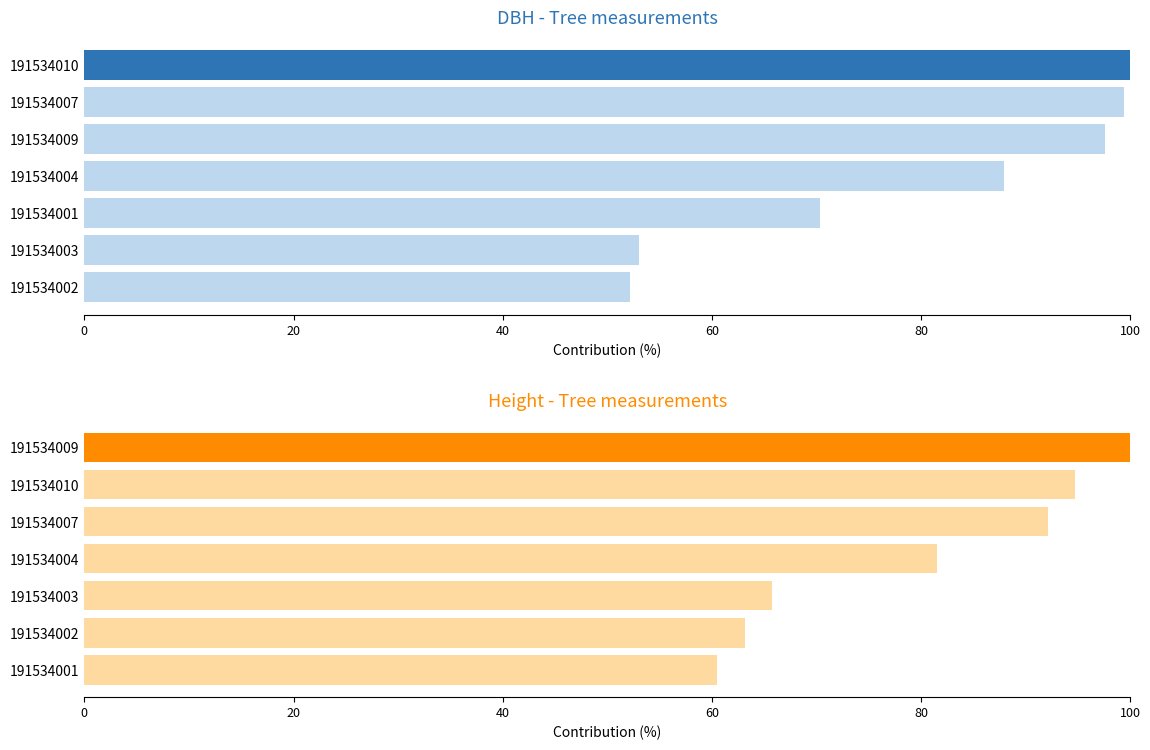

Rank the series at 6 from lowest to highest value.

dbh, h